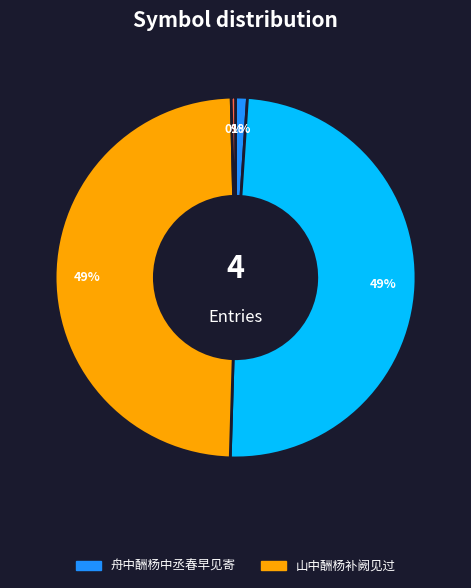

To the nearest percent, what is the difference between the largest and smallest slice percentages?

49%